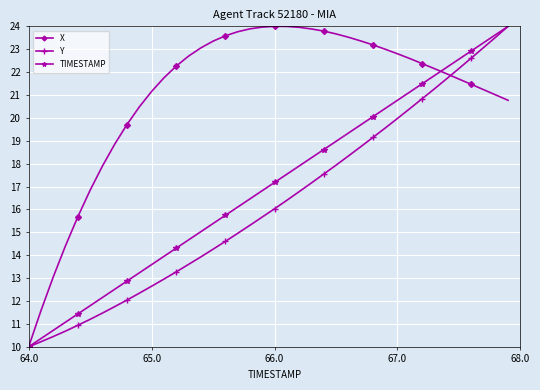

List the series in order of their overall mean, highest first.

X, TIMESTAMP, Y